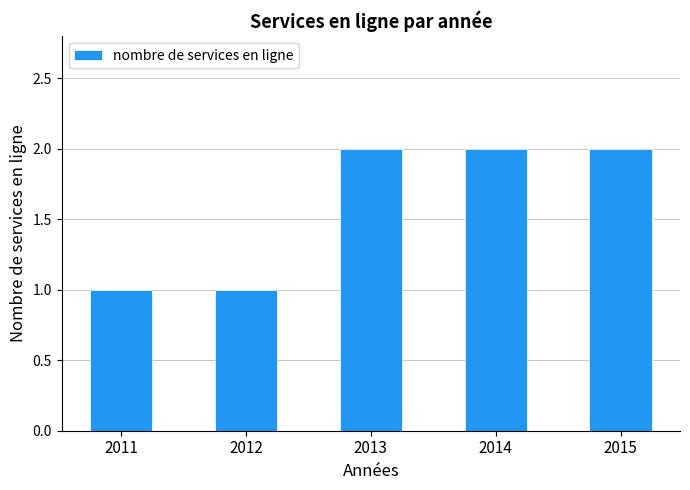

True or false: the data shows 1 at 2012.

True